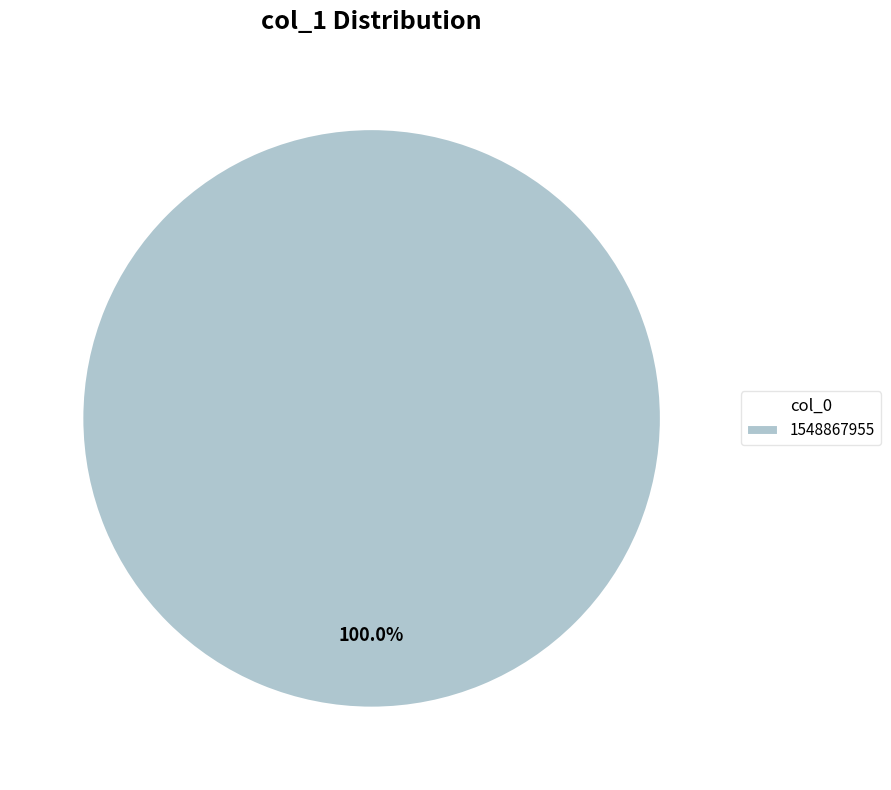

Rank the categories by value from lowest to highest.

1548867955